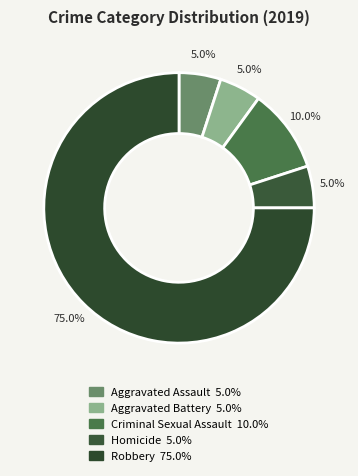

Which category accounts for the majority?

Robbery